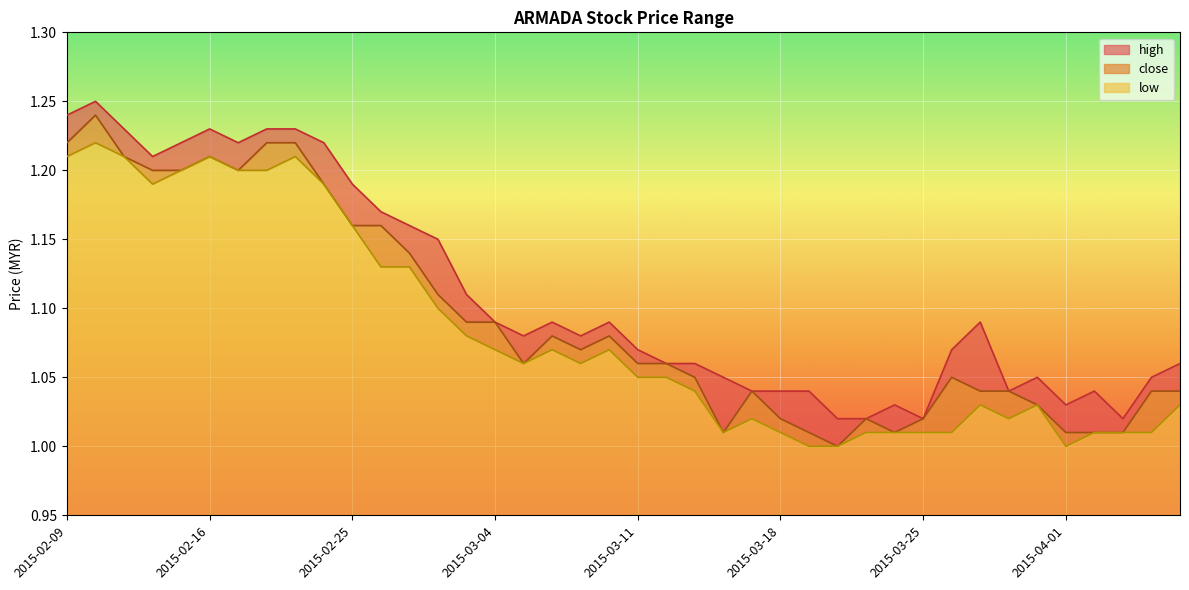

Reading left to right, extract all data points from this chart.

high: 1.2	1.2	1.2	1.2	1.2	1.2	1.2	1.2	1.2	1.2	1.2	1.2	1.2	1.1	1.1	1.1	1.1	1.1	1.1	1.1	1.1	1.1	1.1	1.1	1.0	1.0	1.0	1.0	1.0	1.0	1.0	1.1	1.1	1.0	1.1	1.0	1.0	1.0	1.1	1.1
close: 1.2	1.2	1.2	1.2	1.2	1.2	1.2	1.2	1.2	1.2	1.2	1.2	1.1	1.1	1.1	1.1	1.1	1.1	1.1	1.1	1.1	1.1	1.1	1.0	1.0	1.0	1.0	1.0	1.0	1.0	1.0	1.1	1.0	1.0	1.0	1.0	1.0	1.0	1.0	1.0
low: 1.2	1.2	1.2	1.2	1.2	1.2	1.2	1.2	1.2	1.2	1.2	1.1	1.1	1.1	1.1	1.1	1.1	1.1	1.1	1.1	1.1	1.1	1.0	1.0	1.0	1.0	1.0	1.0	1.0	1.0	1.0	1.0	1.0	1.0	1.0	1.0	1.0	1.0	1.0	1.0